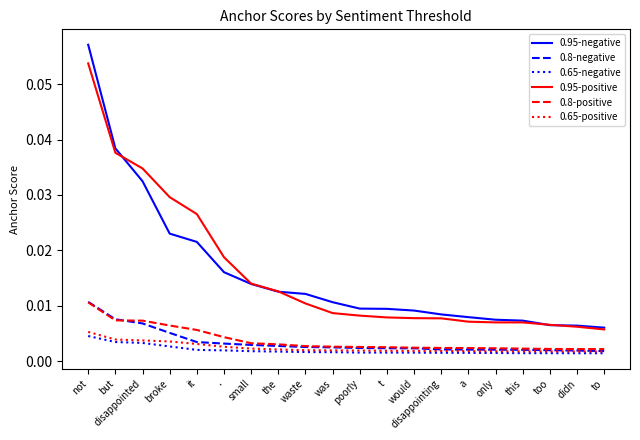

Which series has the largest range (max minus min)?

0.95-negative